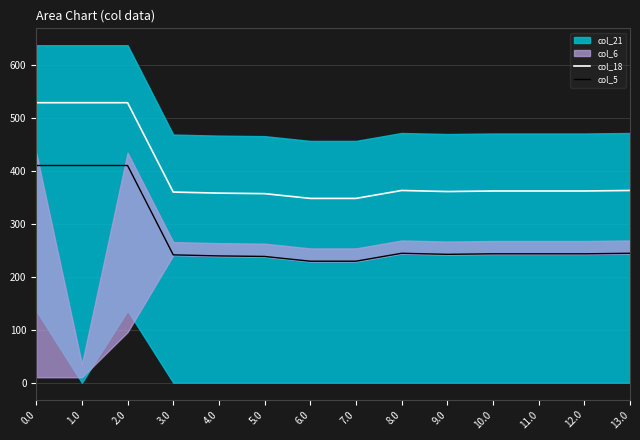

What is the difference between the maximum and minimum values in the col_18 series?

181.0